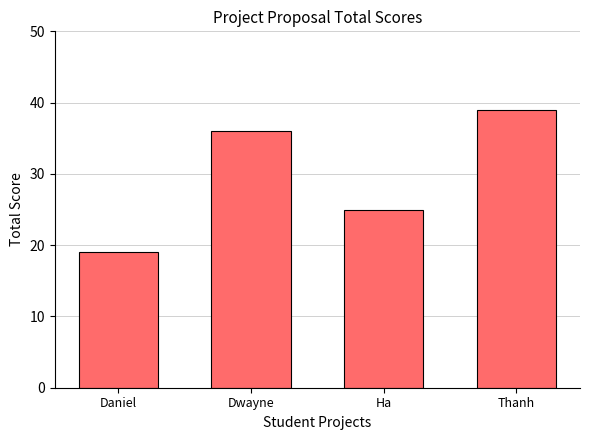

What position from the left is Dwayne?

2